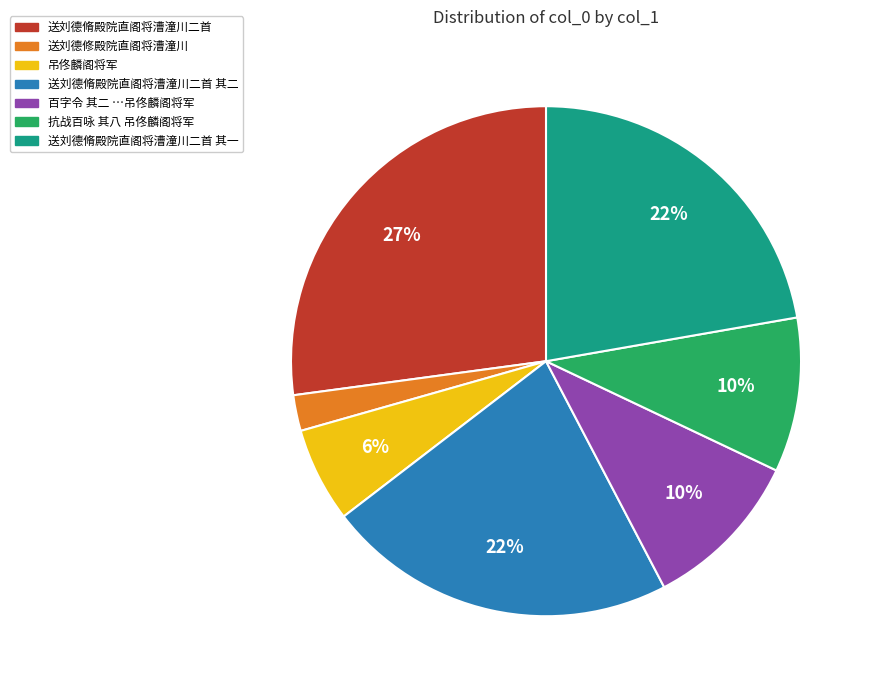

To the nearest percent, what is the average slice percentage?

14%